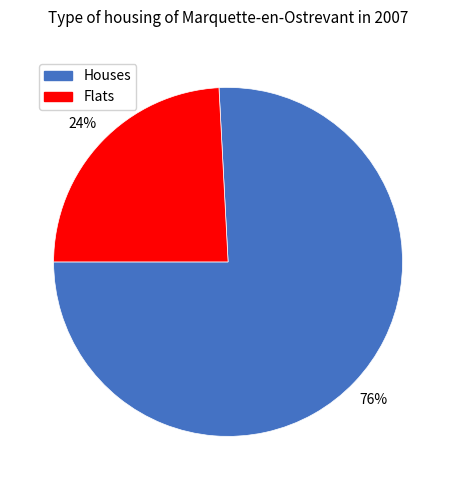

Combined, do Flats and Houses account for over 50%?

Yes